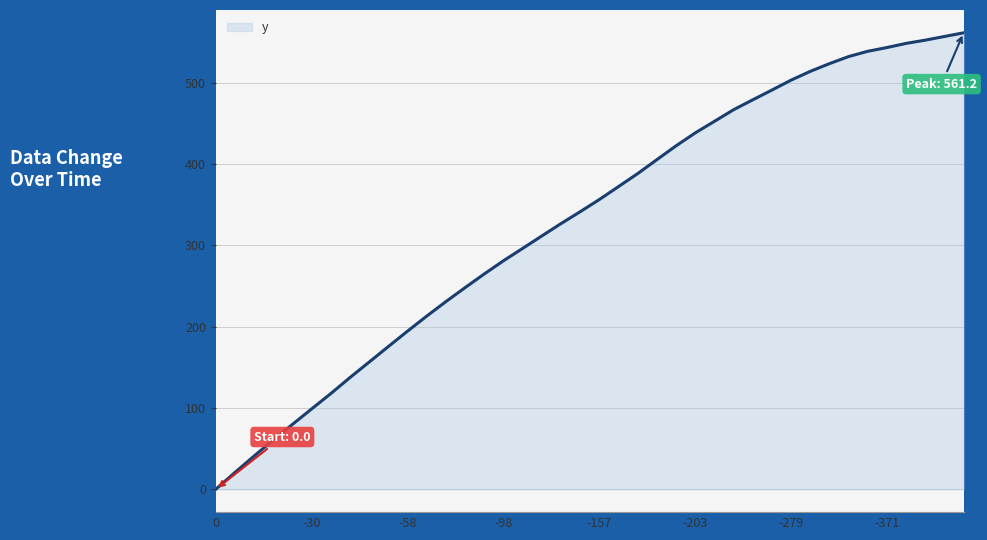

Count the number of categories in the chart.

40